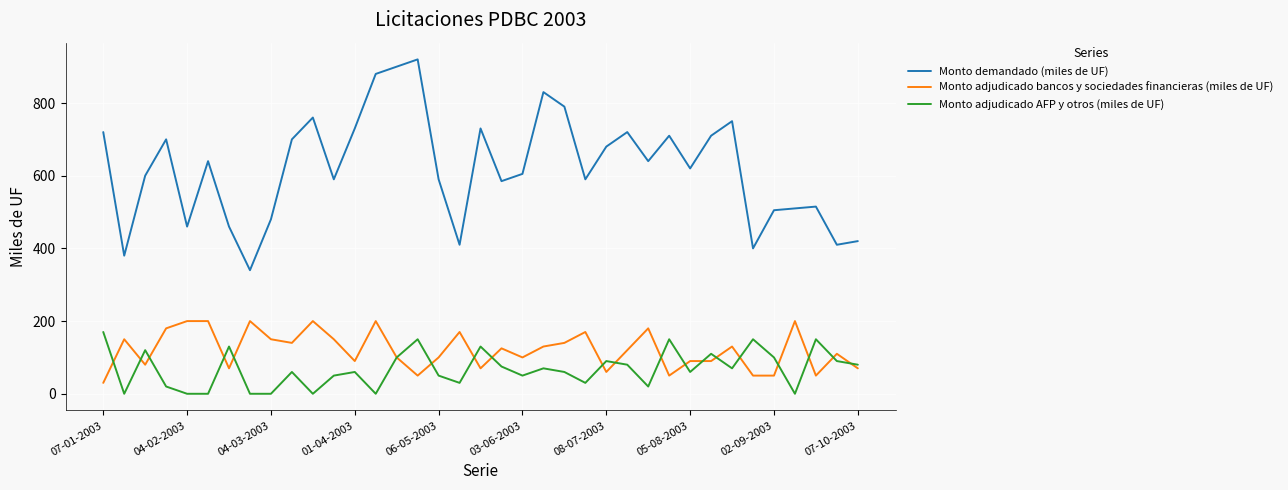

Which series has the largest range (max minus min)?

Monto demandado (miles de UF)